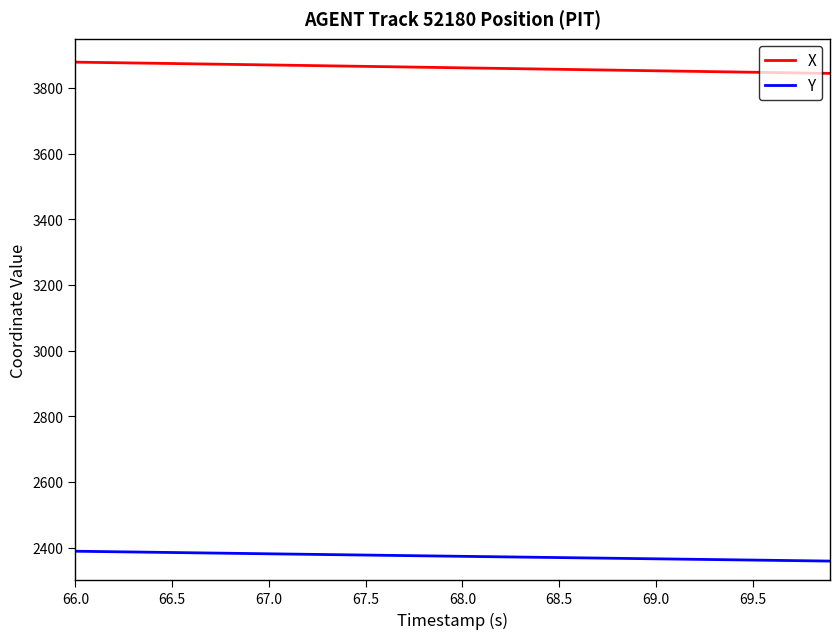

What is the maximum value shown in the chart?

3878.7